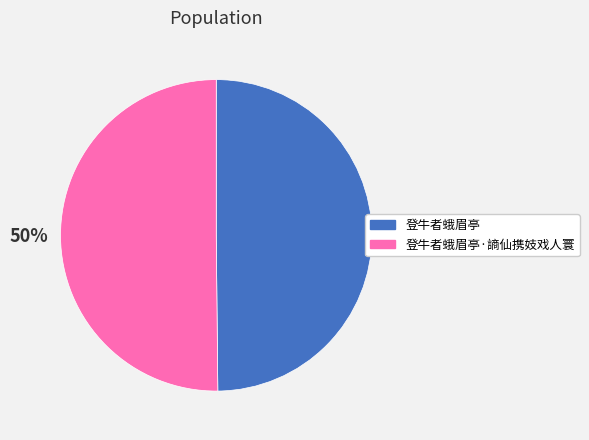

To the nearest percent, what is the average slice percentage?

50%